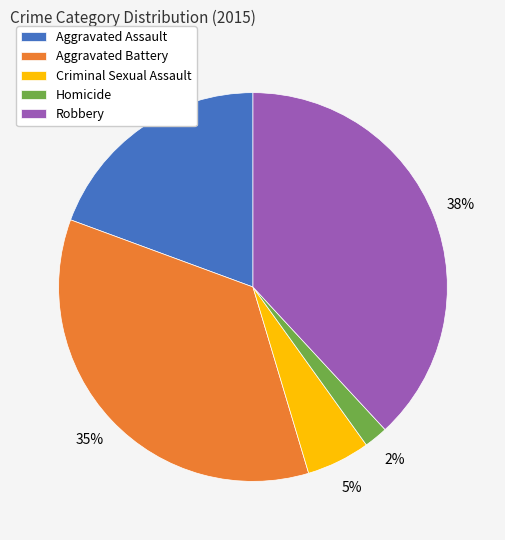

Which slice is the smallest?

Homicide